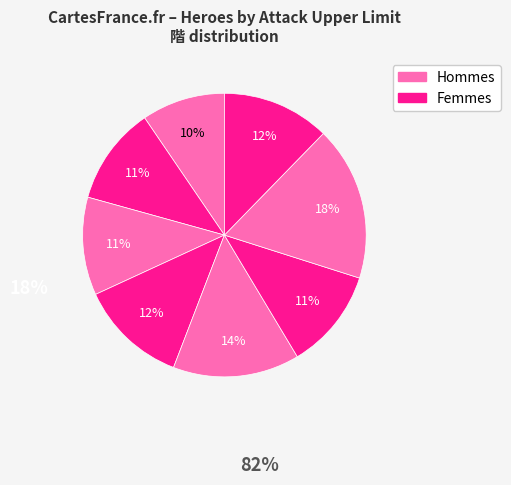

To the nearest percent, what is the difference between the largest and smallest slice percentages?

8%